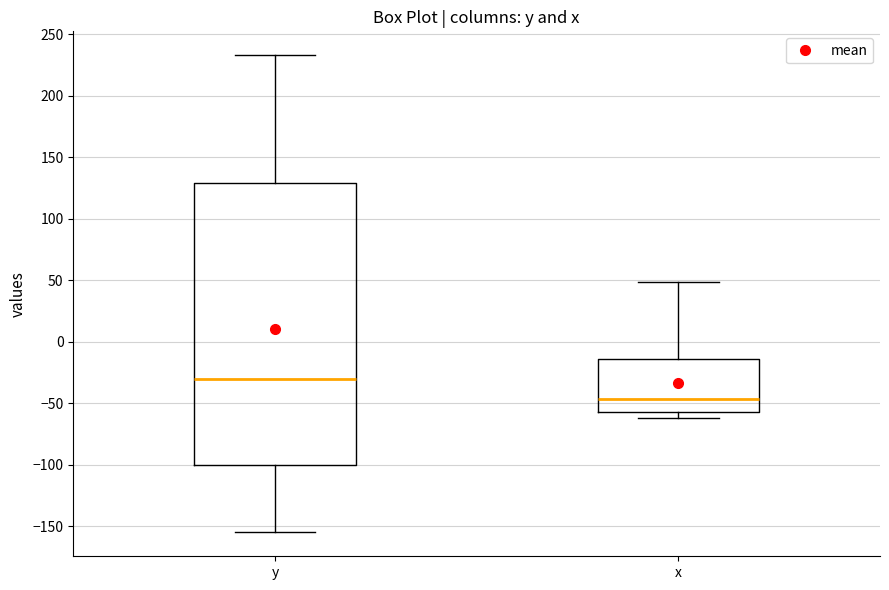

Comparing the boxes themselves (not the whiskers), which one is the tallest?

y